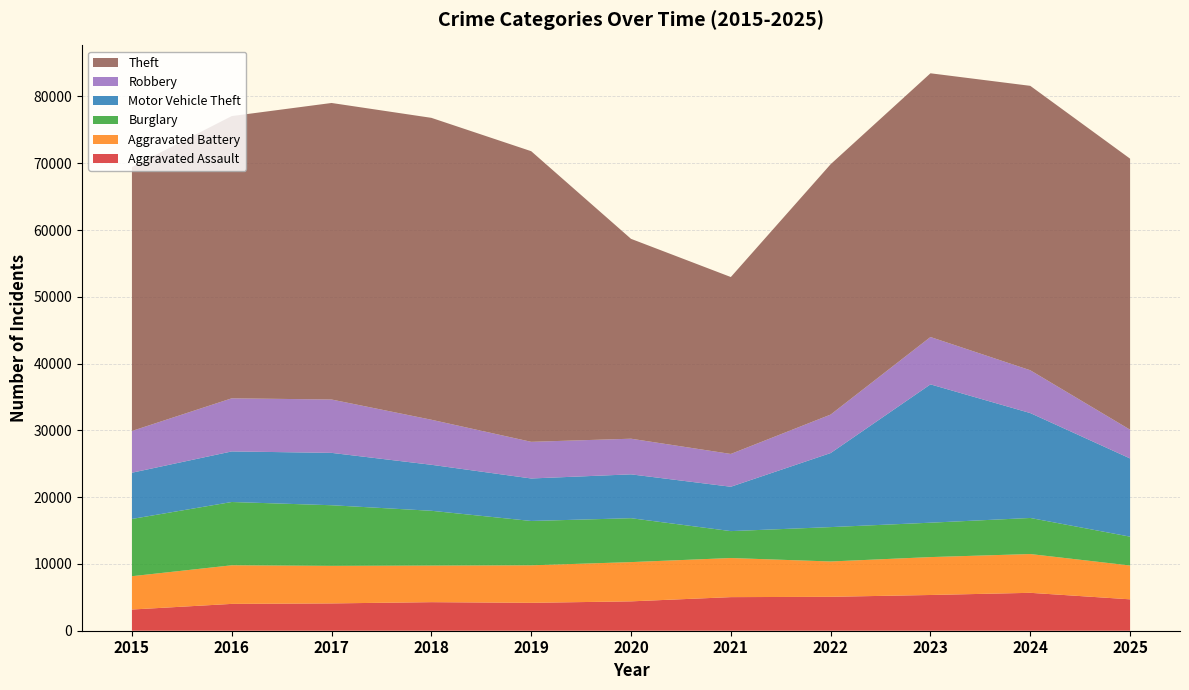

Reading left to right, extract all data points from this chart.

Aggravated Assault: 2015=3175	2016=4018	2017=4089	2018=4277	2019=4178	2020=4398	2021=5030	2022=5078	2023=5351	2024=5676	2025=4701
Aggravated Battery: 2015=4988	2016=5781	2017=5624	2018=5479	2019=5614	2020=5877	2021=5855	2022=5290	2023=5675	2024=5807	2025=5064
Burglary: 2015=8573	2016=9476	2017=9077	2018=8204	2019=6642	2020=6574	2021=4031	2022=5148	2023=5150	2024=5401	2025=4320
Motor Vehicle Theft: 2015=6923	2016=7573	2017=7841	2018=6888	2019=6363	2020=6567	2021=6643	2022=11089	2023=20713	2024=15708	2025=11711
Robbery: 2015=6253	2016=7954	2017=7990	2018=6745	2019=5489	2020=5337	2021=4911	2022=5762	2023=7091	2024=6410	2025=4304
Theft: 2015=39518	2016=42261	2017=44403	2018=45205	2019=43518	2020=29927	2021=26491	2022=37486	2023=39490	2024=42588	2025=40586